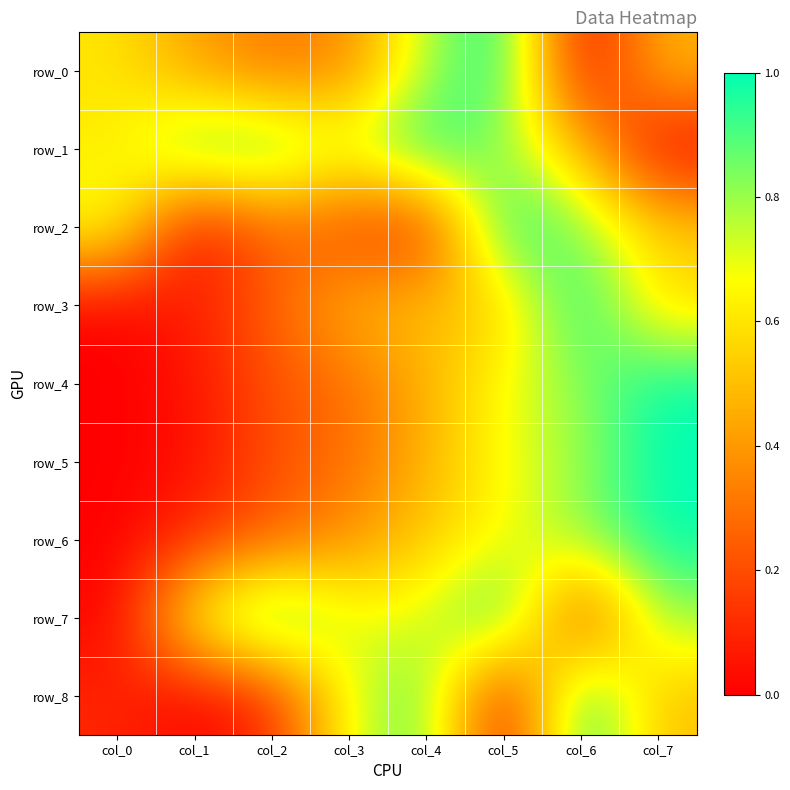

The row_1 series shows 0.0 at col_7. True or false?

True